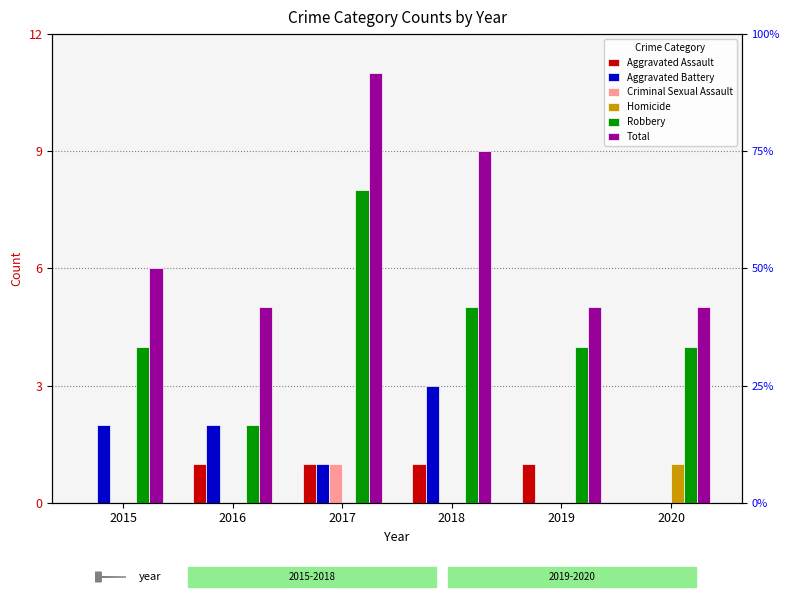

Where is Total nearest to the value 8?

2018